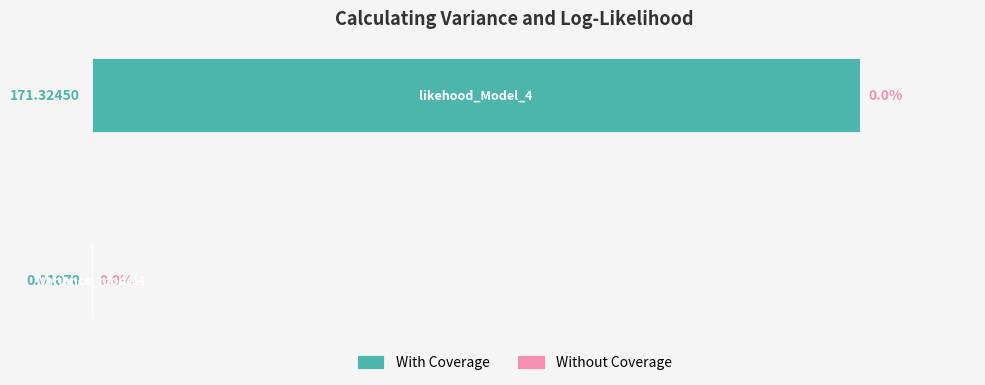

How many series are shown in this chart?

1